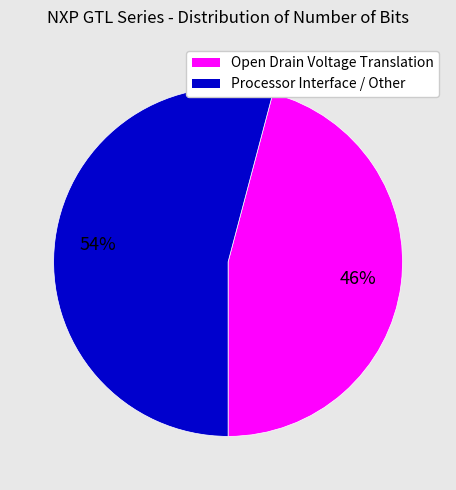

To the nearest percent, what is the difference between the largest and smallest slice percentages?

8%